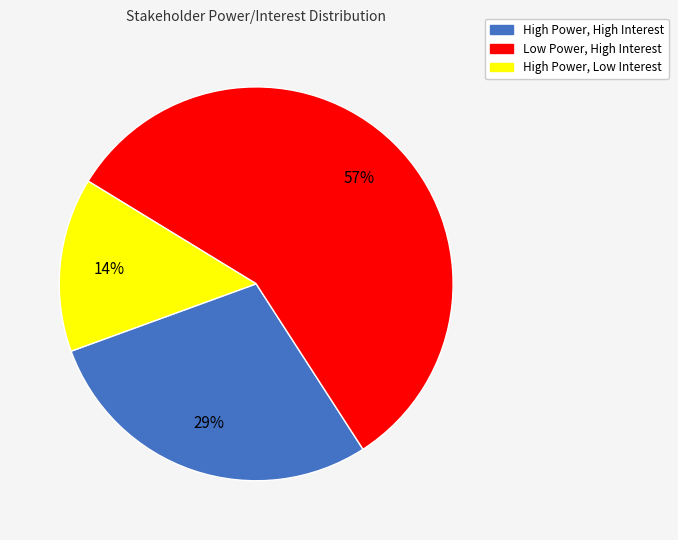

Combined, do Low Power, High Interest and High Power, Low Interest account for over 50%?

Yes